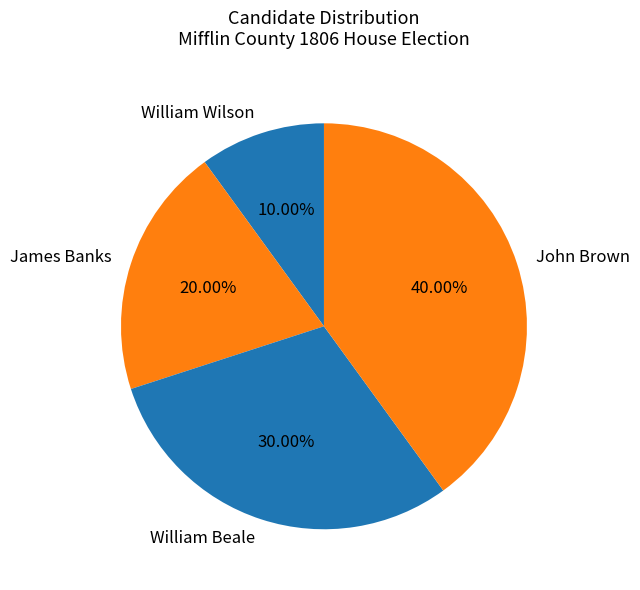

Is there any slice that represents more than half of the pie?

No